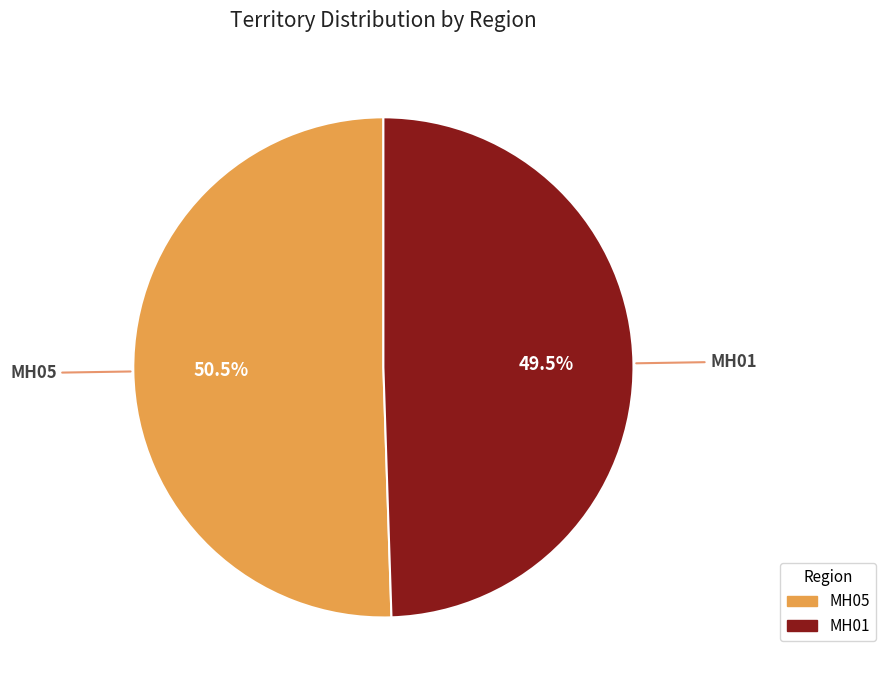

How many slices are in this pie chart?

2